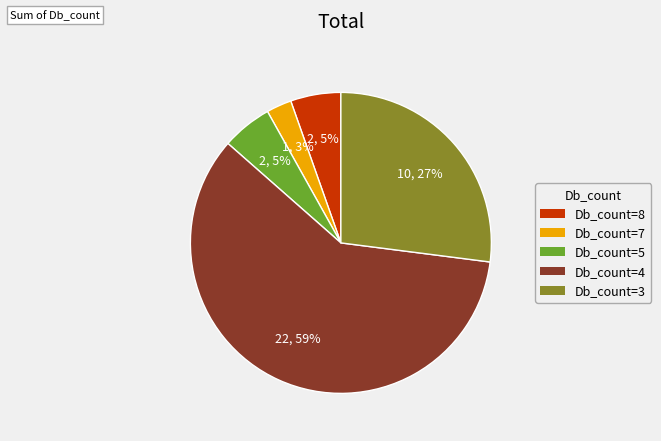

Is the sum of Db_count=5 and Db_count=7 greater than half?

No